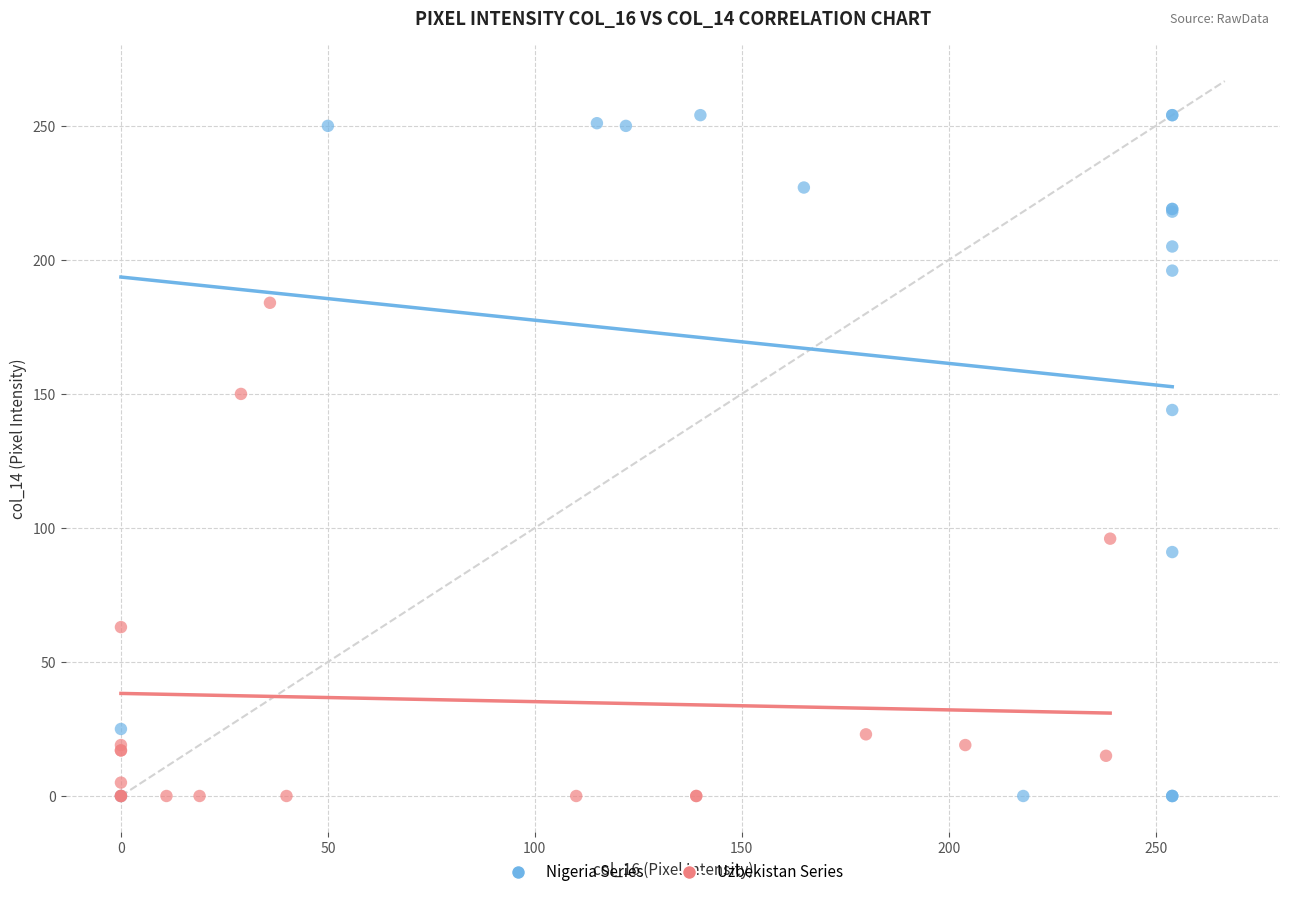

Which series contains the highest Y value?

Nigeria Series